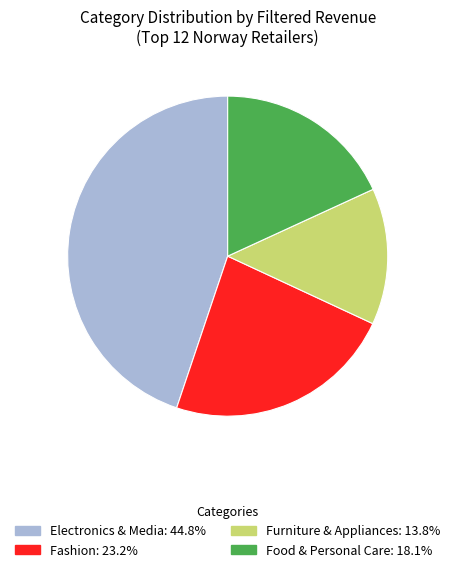

Combined, do Furniture & Appliances: 13.8% and Fashion: 23.2% account for over 50%?

No